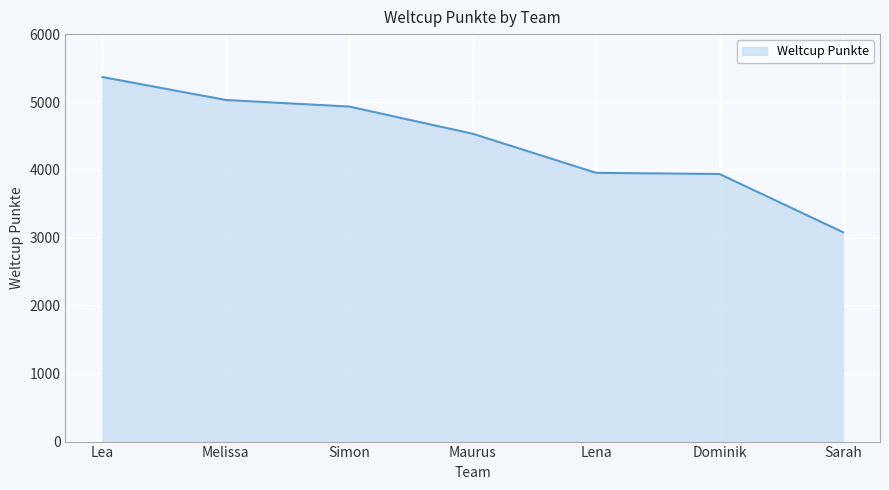

What is the difference between the values at Lea and Simon?

435